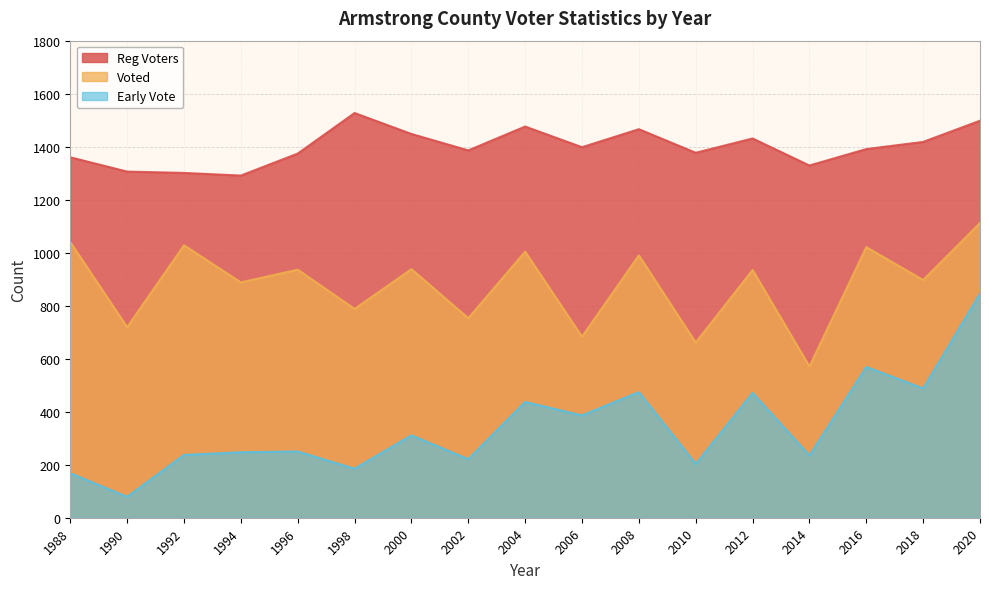

Rank the series by their average value, from lowest to highest.

Early Vote, Voted, Reg Voters